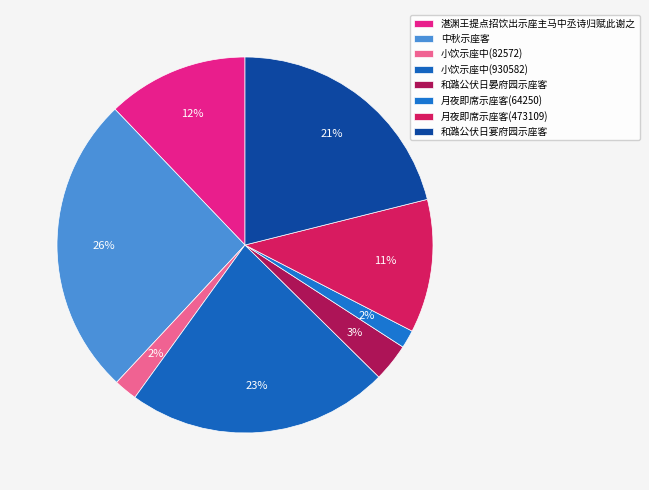

Is the sum of 湛渊王提点招饮出示座主马中丞诗归赋此谢之 and 中秋示座客 greater than half?

No